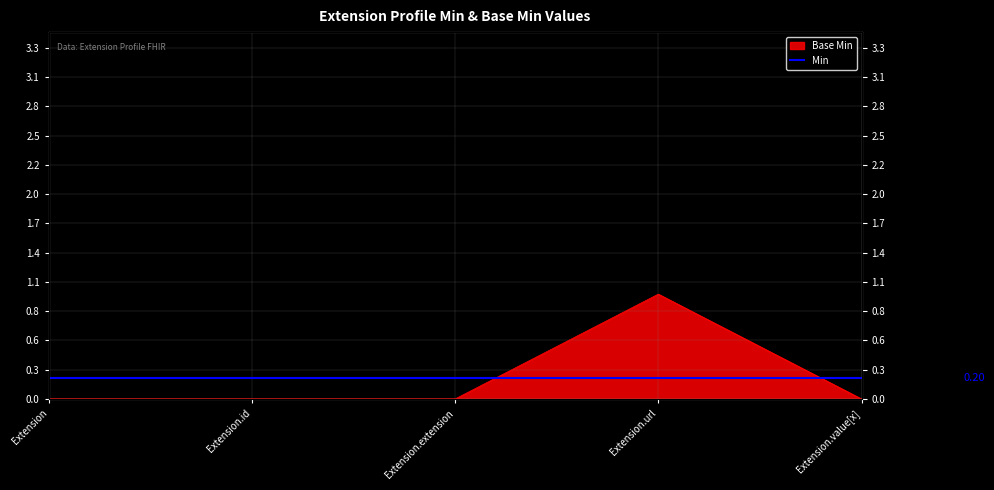

Which category has the highest value across all series?

Extension.url